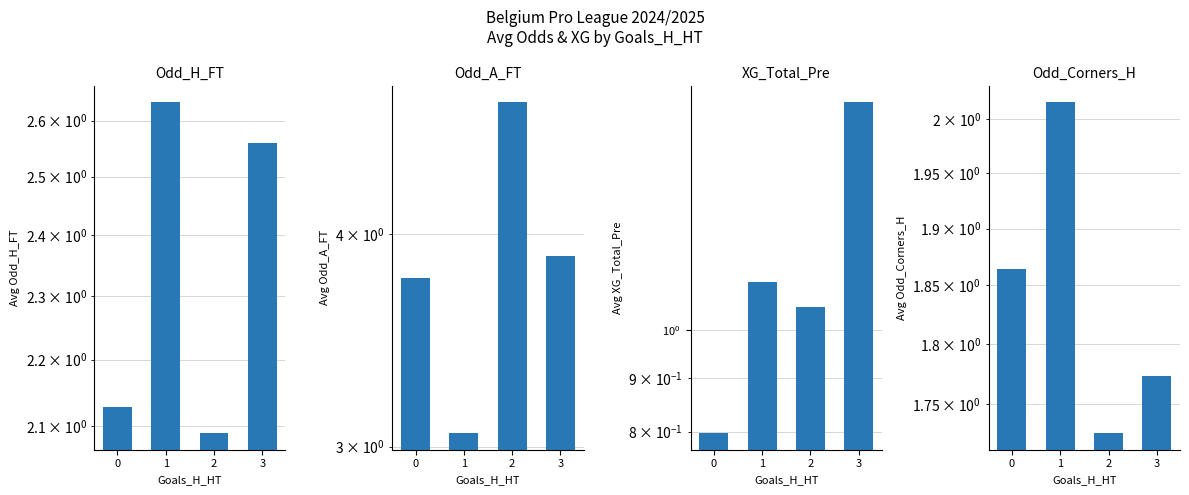

How many bars are there in each group?

4